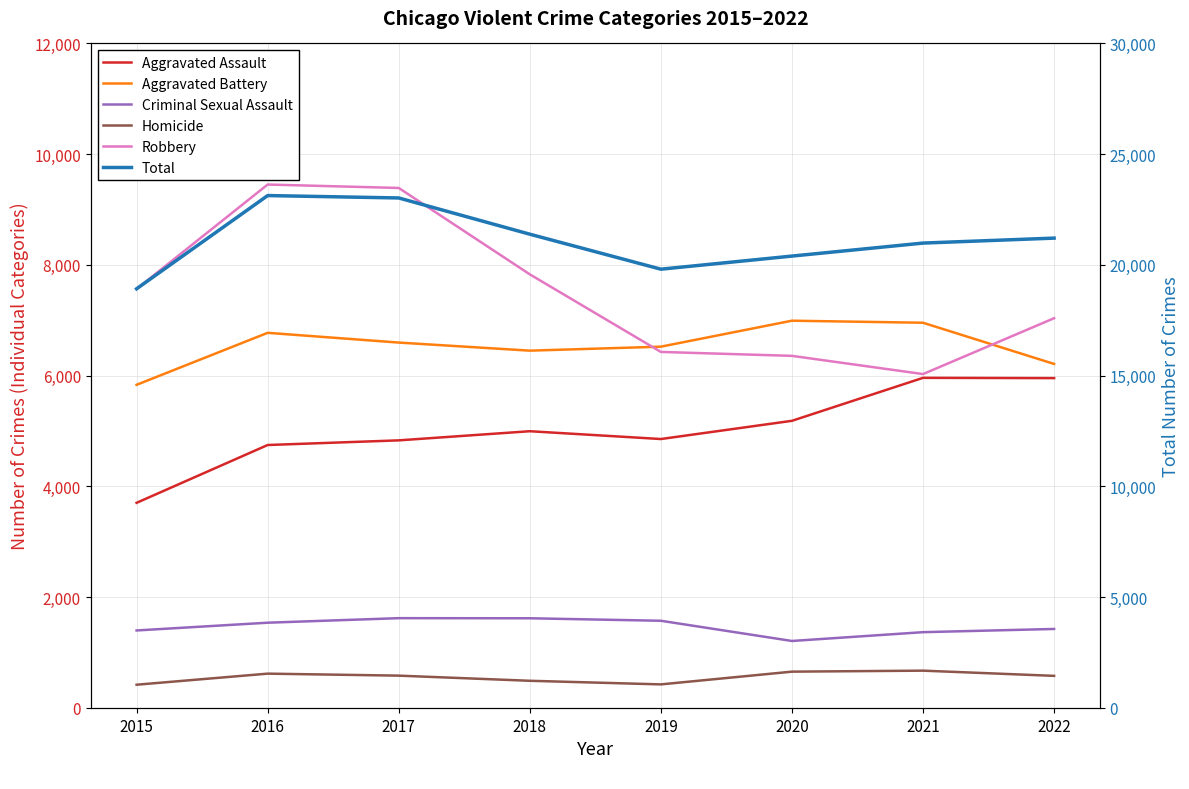

What is the value of the Robbery point at the 1st from the left?

7566